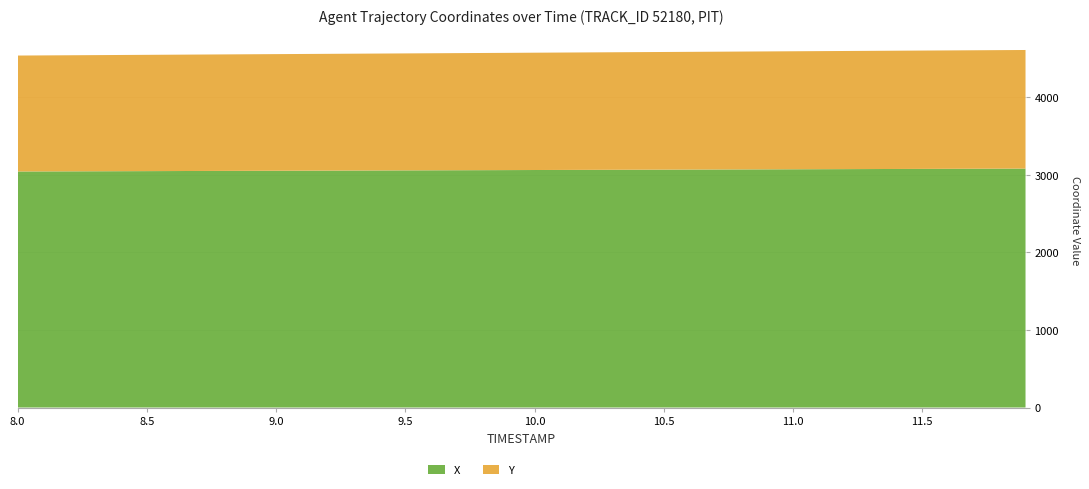

Reading right to left, list all the values displayed in this chart.

X: 11.9=3081.8	11.8=3080.8	11.7=3079.8	11.6=3078.9	11.5=3077.9	11.4=3077.0	11.3=3076.0	11.2=3075.1	11.1=3074.1	11.0=3073.2	10.9=3072.2	10.8=3071.2	10.7=3070.3	10.6=3069.3	10.5=3068.4	10.4=3067.4	10.3=3066.5	10.2=3065.5	10.1=3064.6	10.0=3063.6	9.9=3062.7	9.8=3061.7	9.7=3060.7	9.6=3059.8	9.5=3058.8	9.4=3057.9	9.3=3056.9	9.2=3056.0	9.1=3055.0	9.0=3054.1	8.9=3053.1	8.8=3052.2	8.7=3051.2	8.6=3050.2	8.5=3049.3	8.4=3048.3	8.3=3047.4	8.2=3046.4	8.1=3045.5	8.0=3044.5
Y: 11.9=1529.9	11.8=1529.0	11.7=1528.2	11.6=1527.3	11.5=1526.4	11.4=1525.5	11.3=1524.6	11.2=1523.8	11.1=1522.9	11.0=1522.0	10.9=1521.1	10.8=1520.2	10.7=1519.3	10.6=1518.5	10.5=1517.6	10.4=1516.7	10.3=1515.8	10.2=1514.9	10.1=1514.0	10.0=1513.2	9.9=1512.3	9.8=1511.4	9.7=1510.5	9.6=1509.6	9.5=1508.8	9.4=1507.9	9.3=1507.0	9.2=1506.1	9.1=1505.2	9.0=1504.3	8.9=1503.4	8.8=1502.6	8.7=1501.7	8.6=1500.8	8.5=1499.9	8.4=1499.0	8.3=1498.1	8.2=1497.2	8.1=1496.4	8.0=1495.5